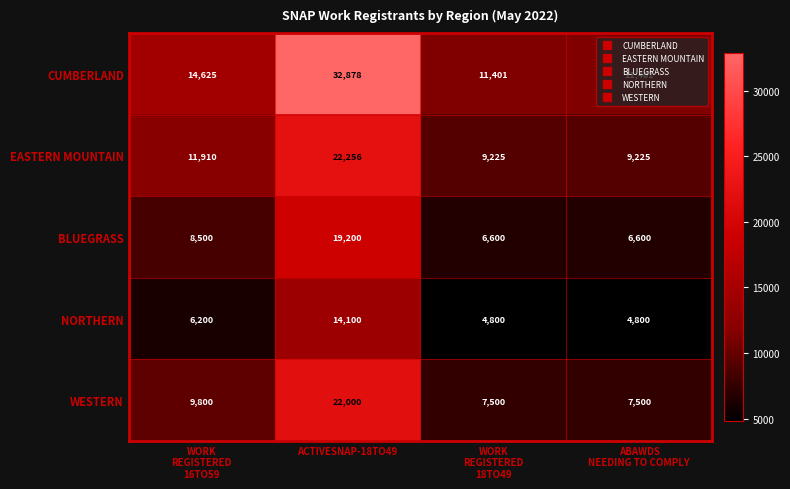

What is the average value of the WESTERN series?

11700